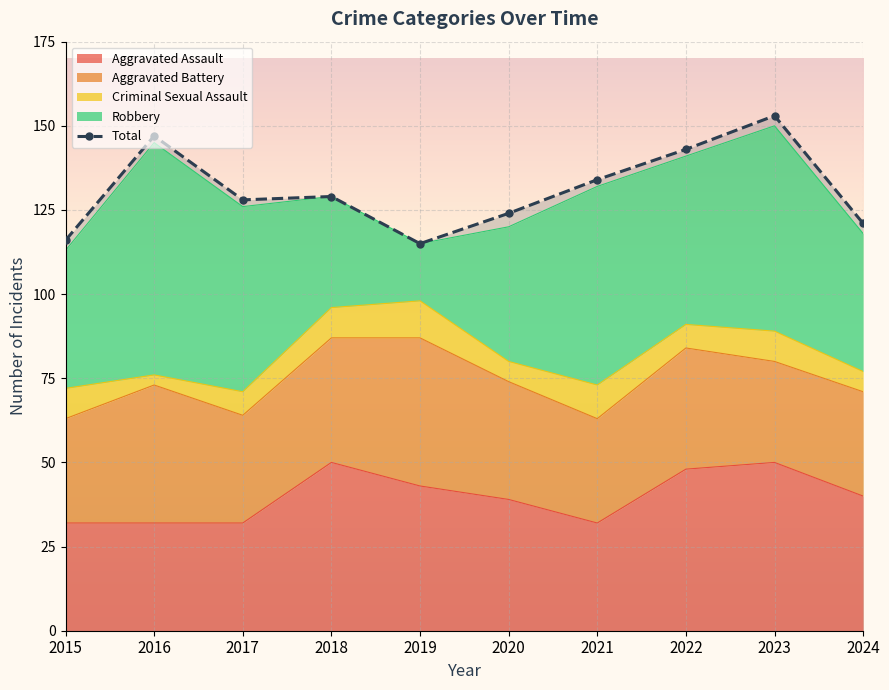

What is the sum of the values at 2022 and 2020?

267